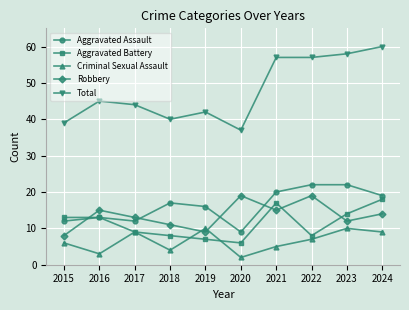

What is the spread (max minus min) of values at 2018?

36